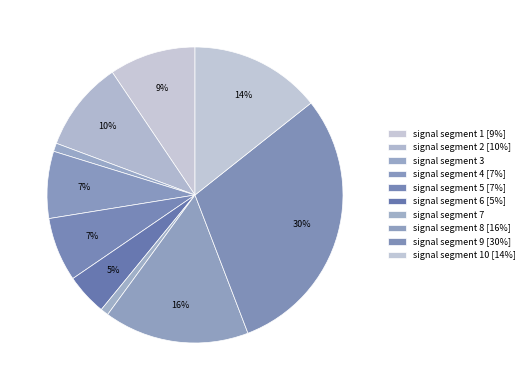

Rank the categories by value from highest to lowest.

signal segment 9, signal segment 8, signal segment 10, signal segment 2, signal segment 1, signal segment 4, signal segment 5, signal segment 6, signal segment 3, signal segment 7